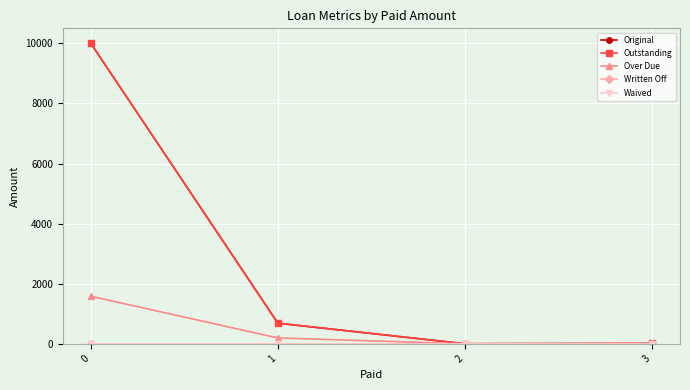

Is this an area chart (filled region under the line)?

No